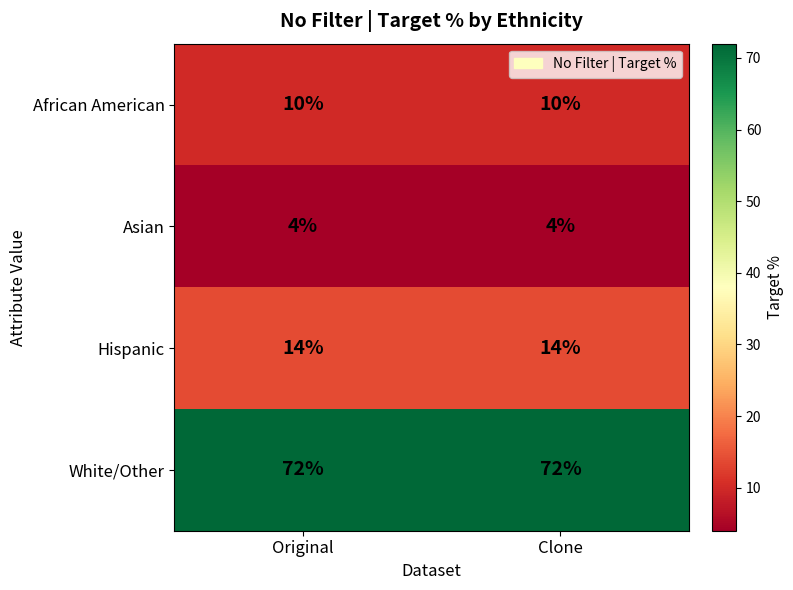

Count the number of data series in this chart.

4